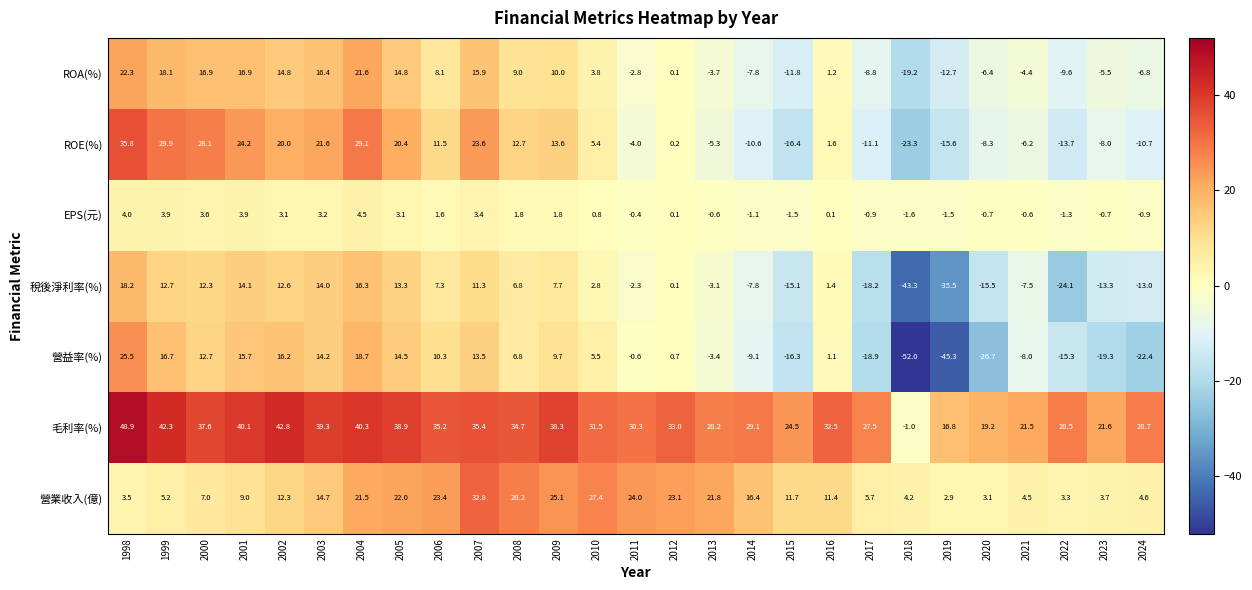

What value does the 營業收入(億) series have at 2000?

7.0